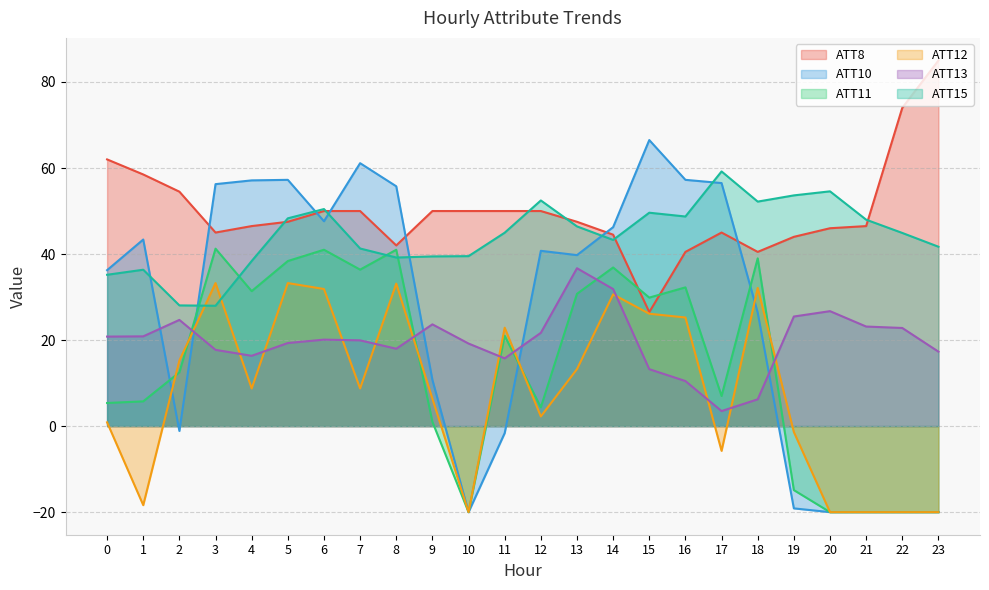

Is it true that ATT8 equals 54.5 at 2?

True